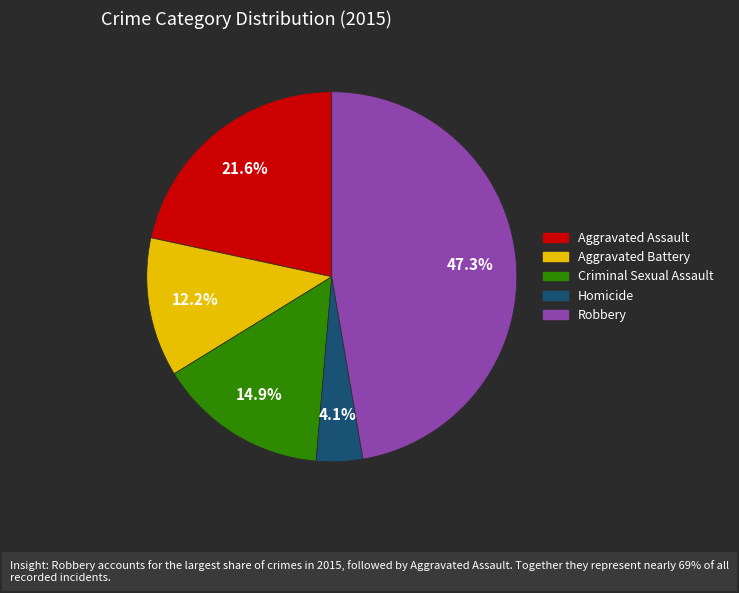

Which slice is the smallest?

Homicide